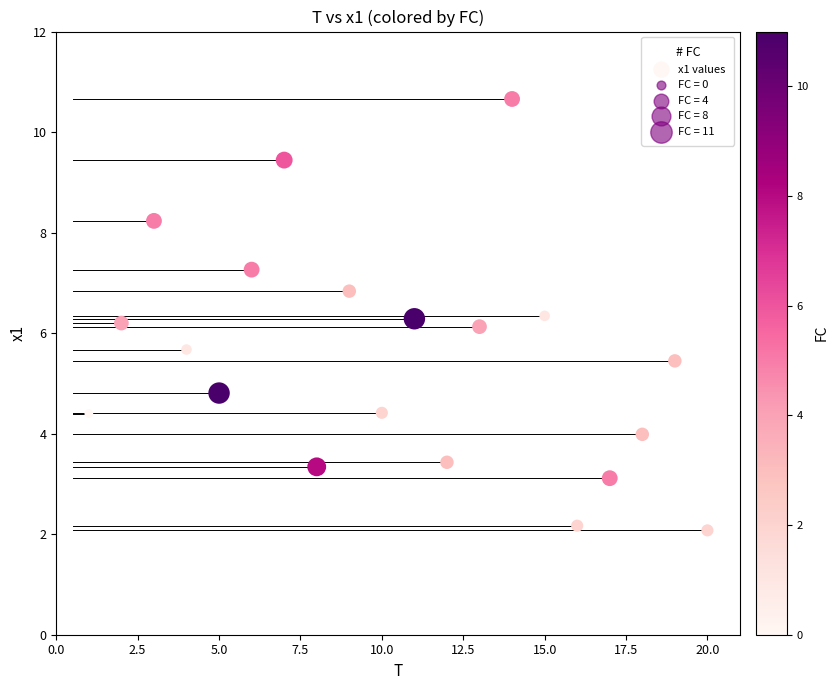

What is the range of Y values (max minus min)?

8.6